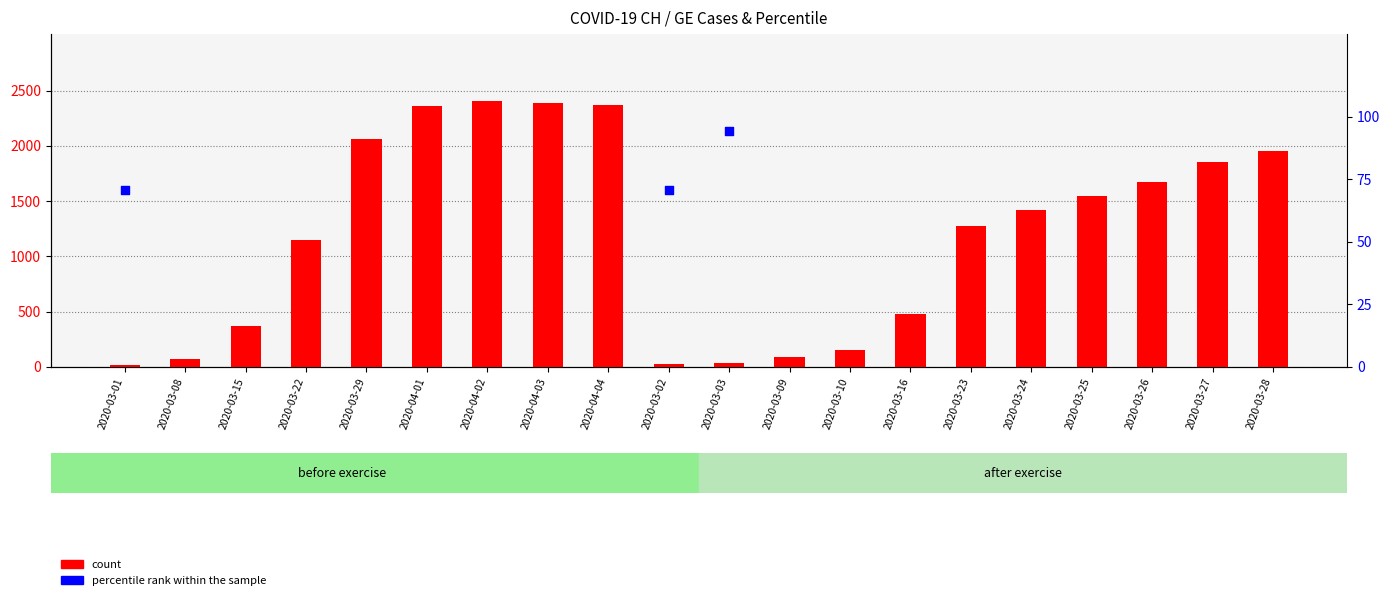

What are all the series names shown in the legend?

count, percentile rank within the sample